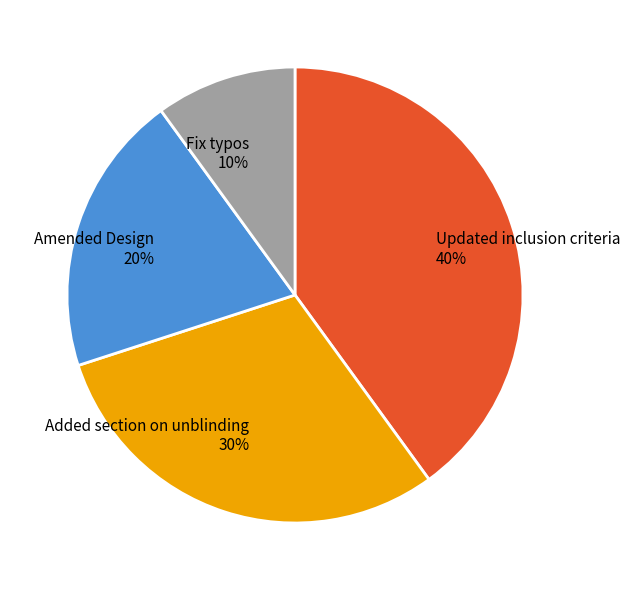

Does Added section on unblinding account for over 50% of the chart?

No